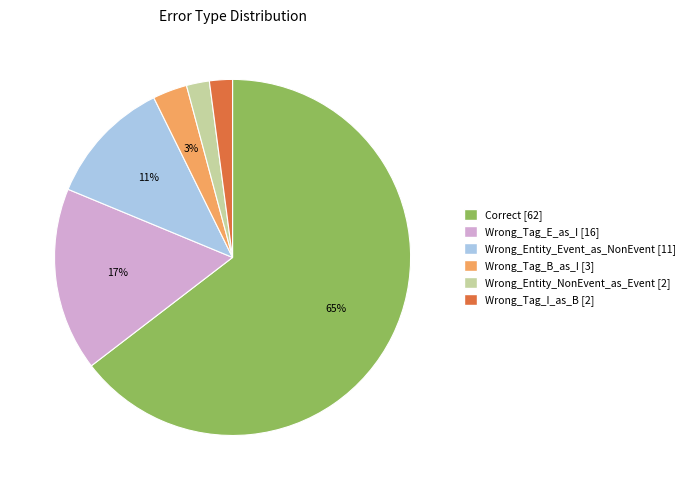

Is the sum of Wrong_Entity_Event_as_NonEvent and Correct greater than half?

Yes